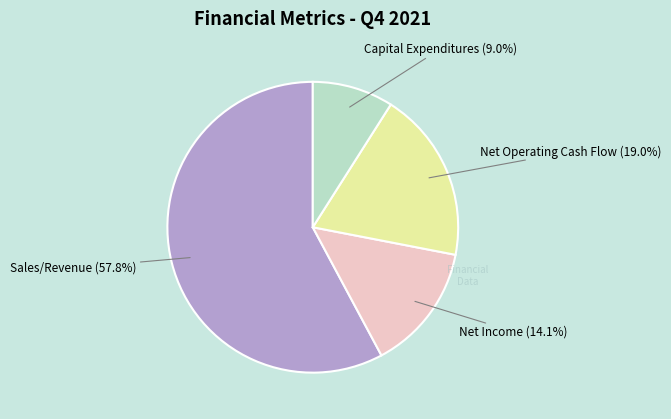

To the nearest percent, what is the difference between the largest and smallest slice percentages?

49%